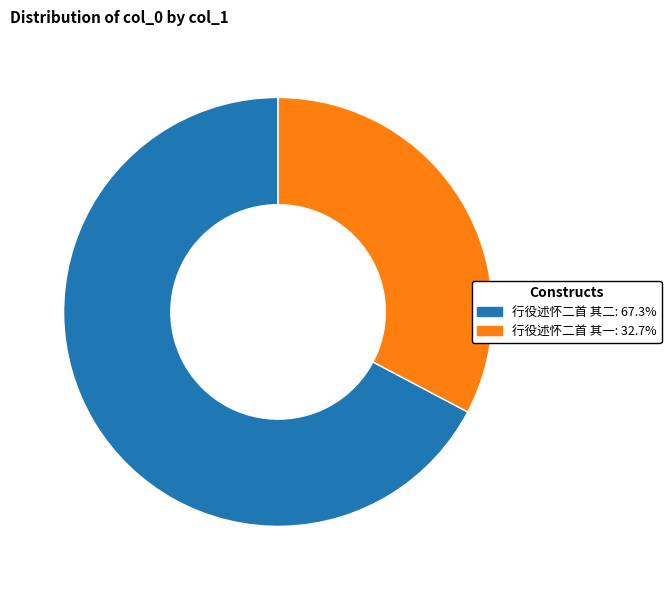

Is there a majority slice in this chart?

Yes